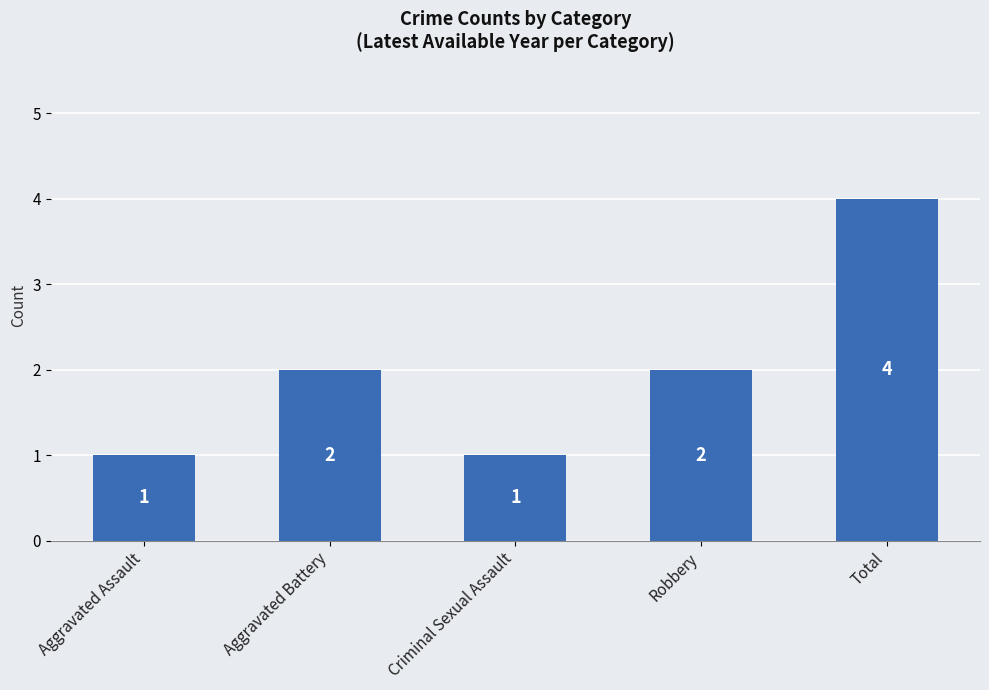

The chart shows a value of 0 at Aggravated Assault. True or false?

False